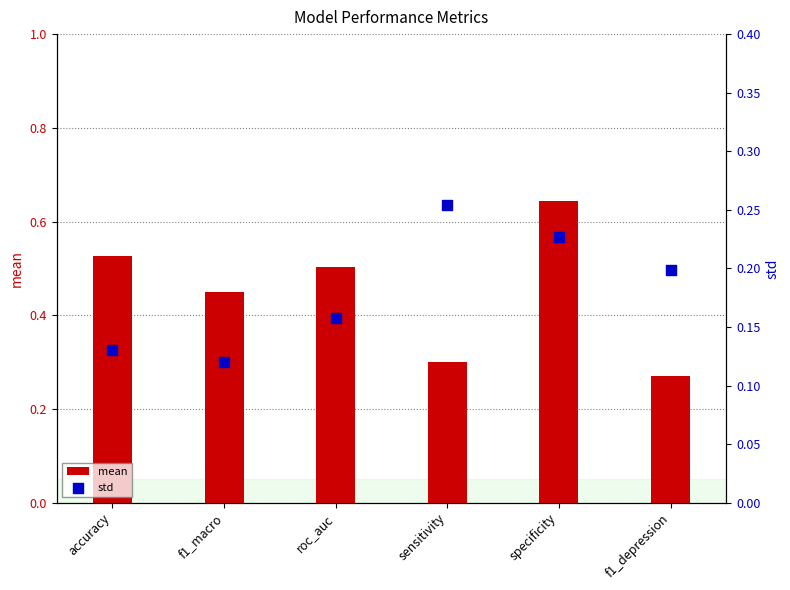

At how many categories does at least one series exceed 0?

6